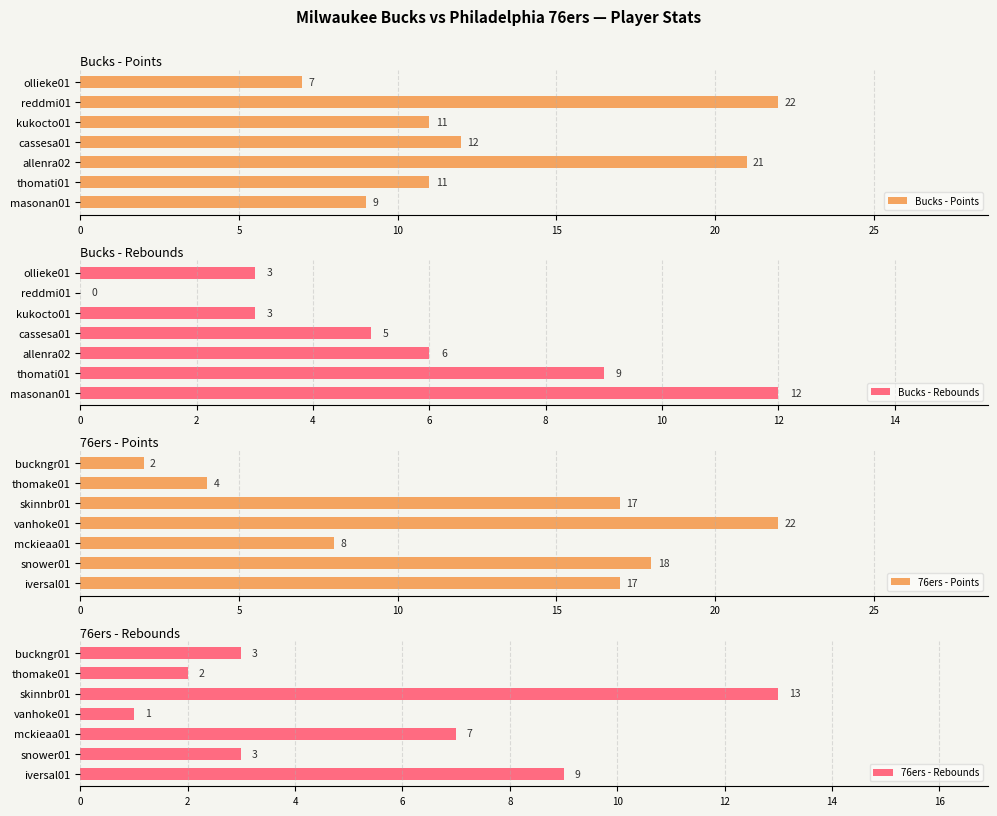

What is the difference between the maximum and minimum values in the Bucks - Points series?

15